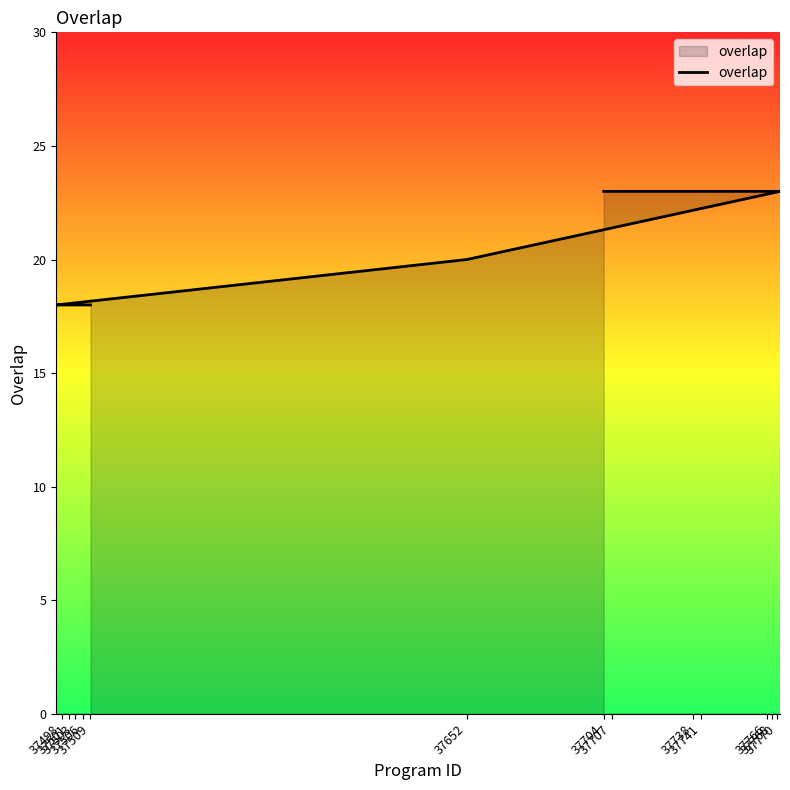

What is the approximate value at 37707?

23